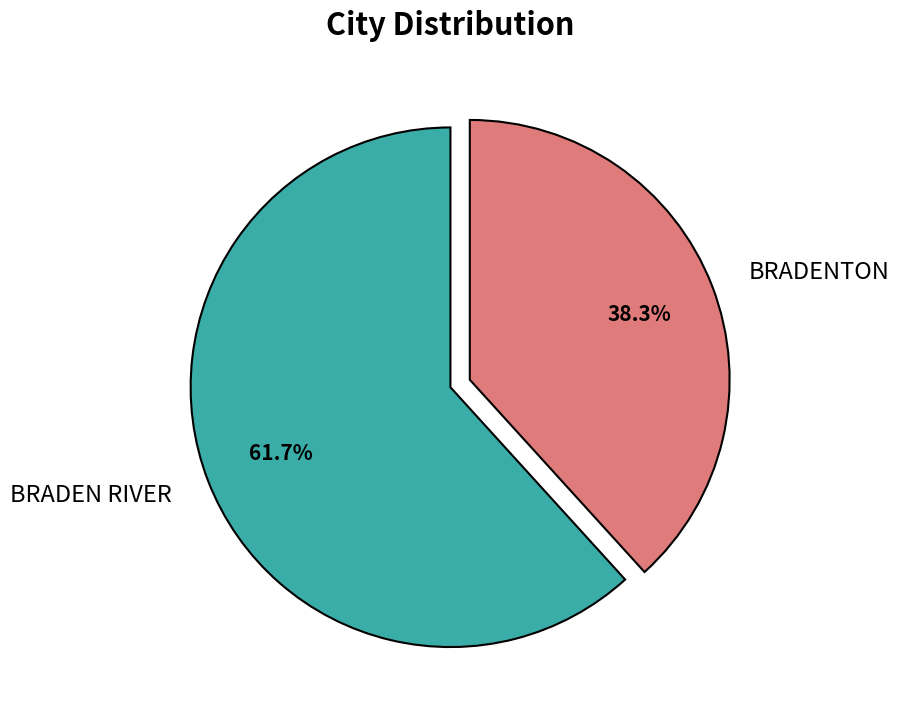

To the nearest percent, what is the difference between the BRADEN RIVER and BRADENTON slice percentages?

23%